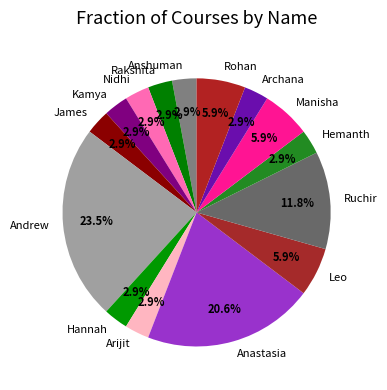

Is there a majority slice in this chart?

No